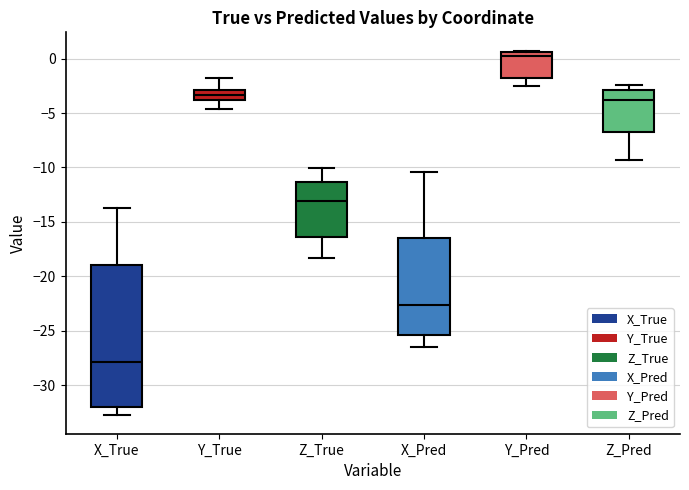

Which box is the tallest, from its lower edge to its upper edge?

X_True